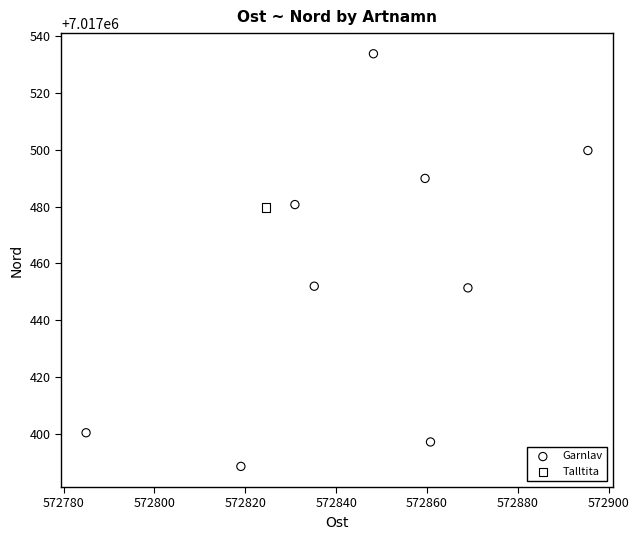

What are all the series names shown in the legend?

Garnlav, Talltita